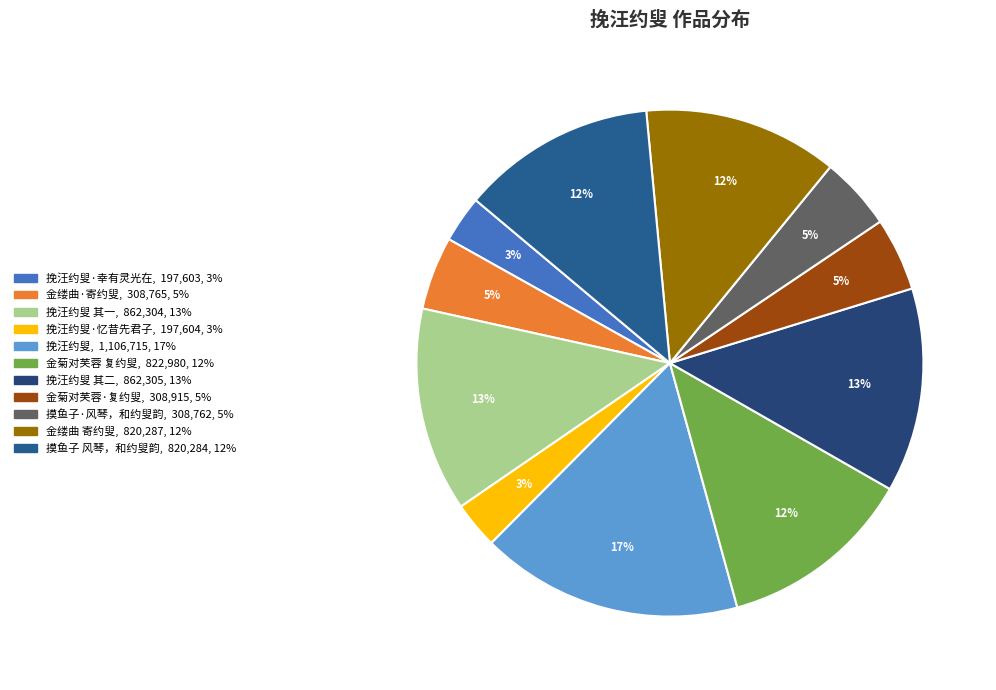

How many slices are in this pie chart?

11